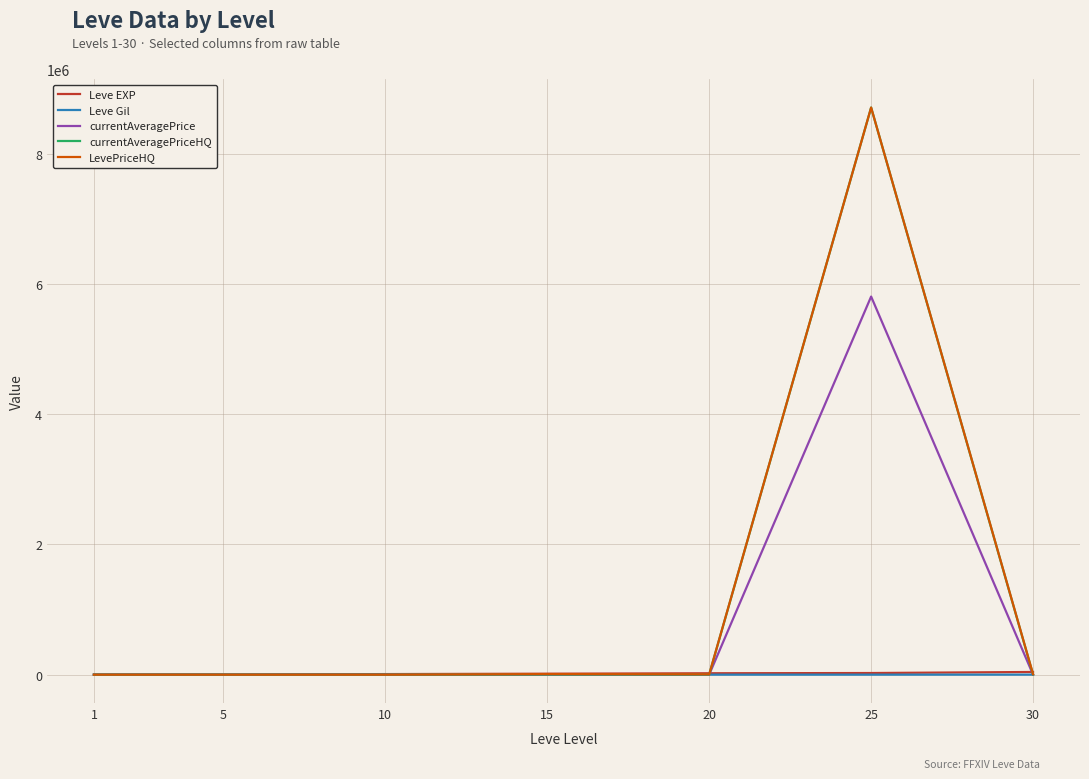

What is the maximum value for currentAveragePrice?

5808405.0